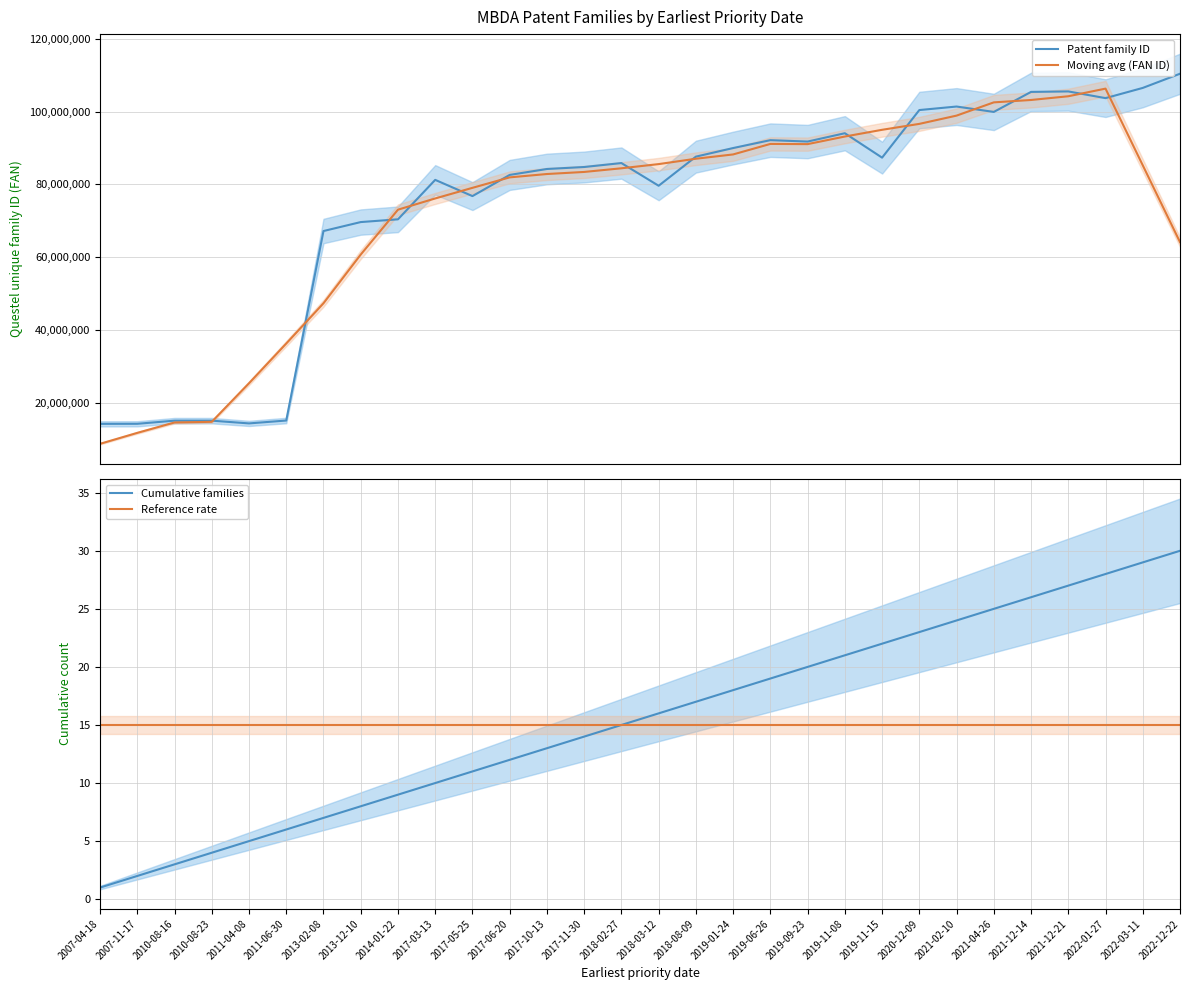

Which series changed the most between 2019-01-24 and 2019-11-15?

Moving avg (FAN ID)